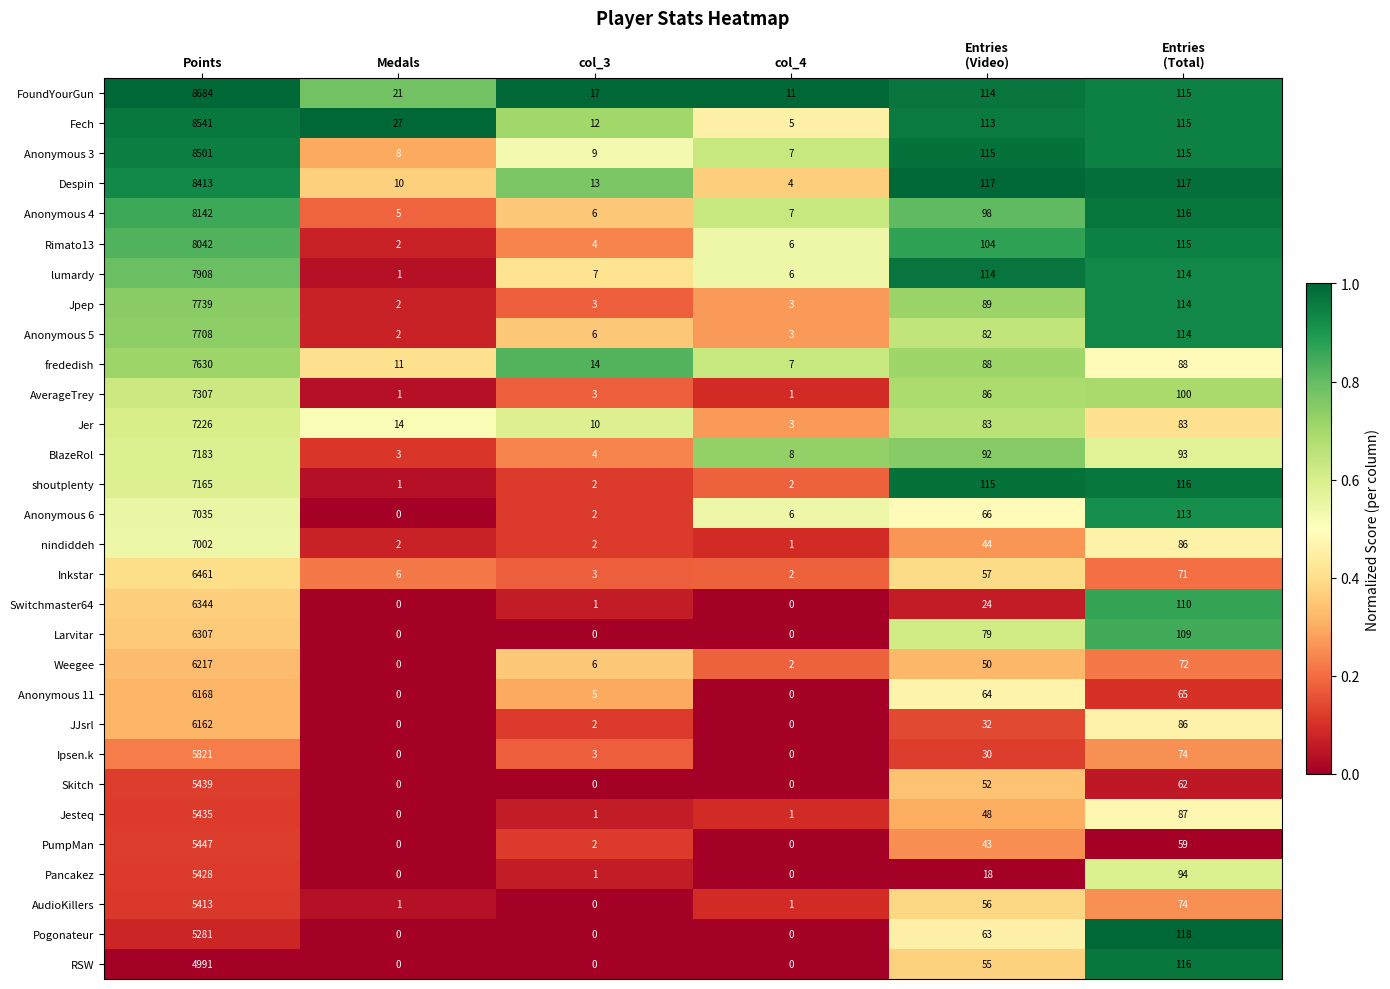

What is the average value of the Ipsen.k series?

988